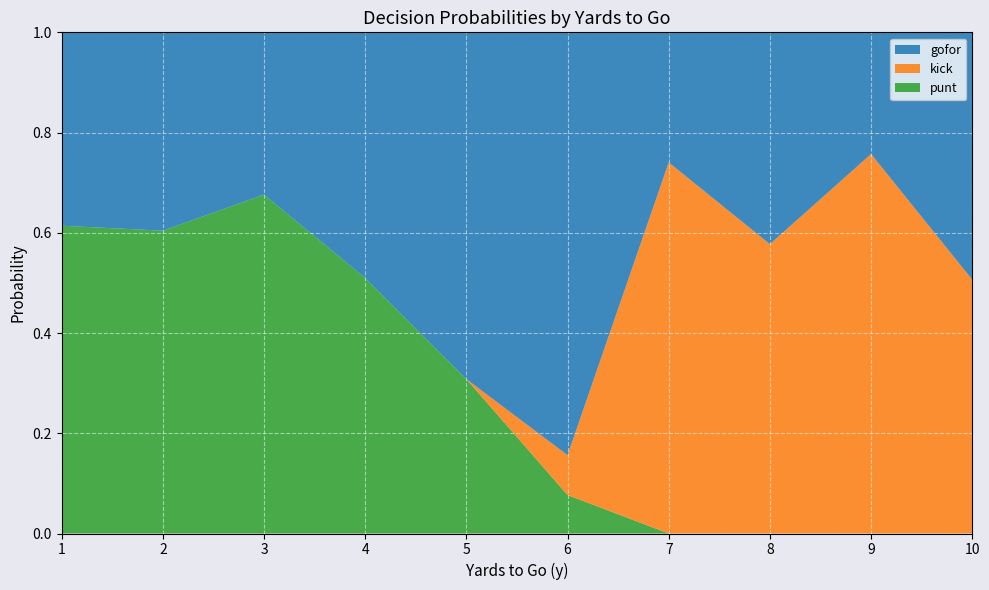

What is the total value across all series at 8?

1.0